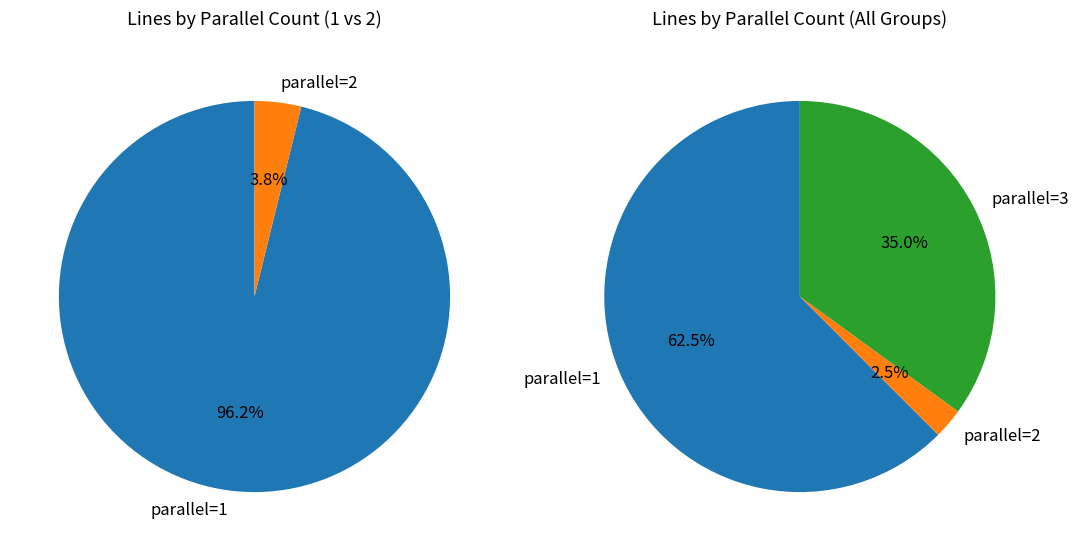

Rank the categories by value from lowest to highest.

2, 3, 1